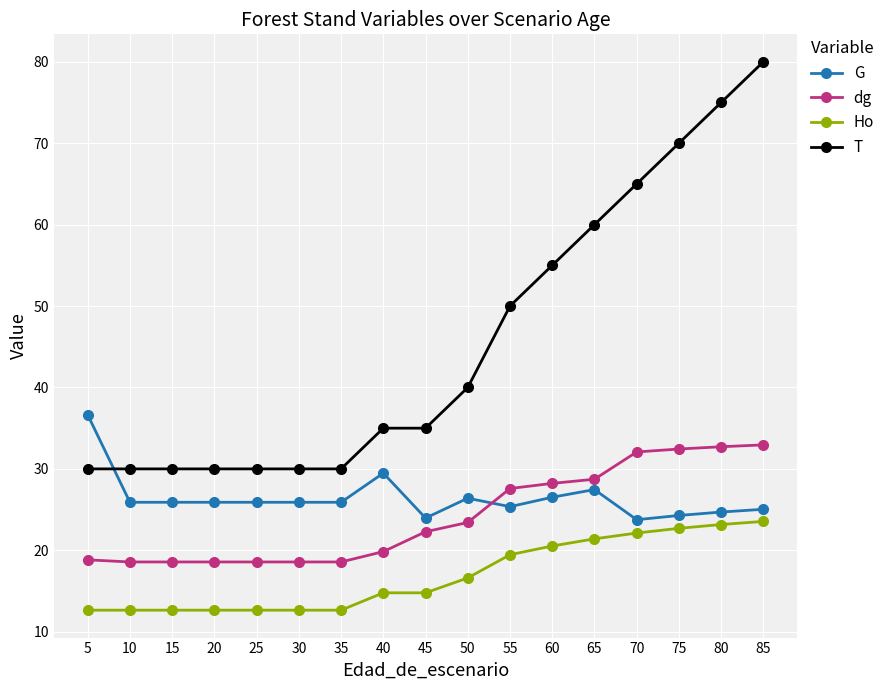

Does the chart display data point markers on the line(s)?

Yes